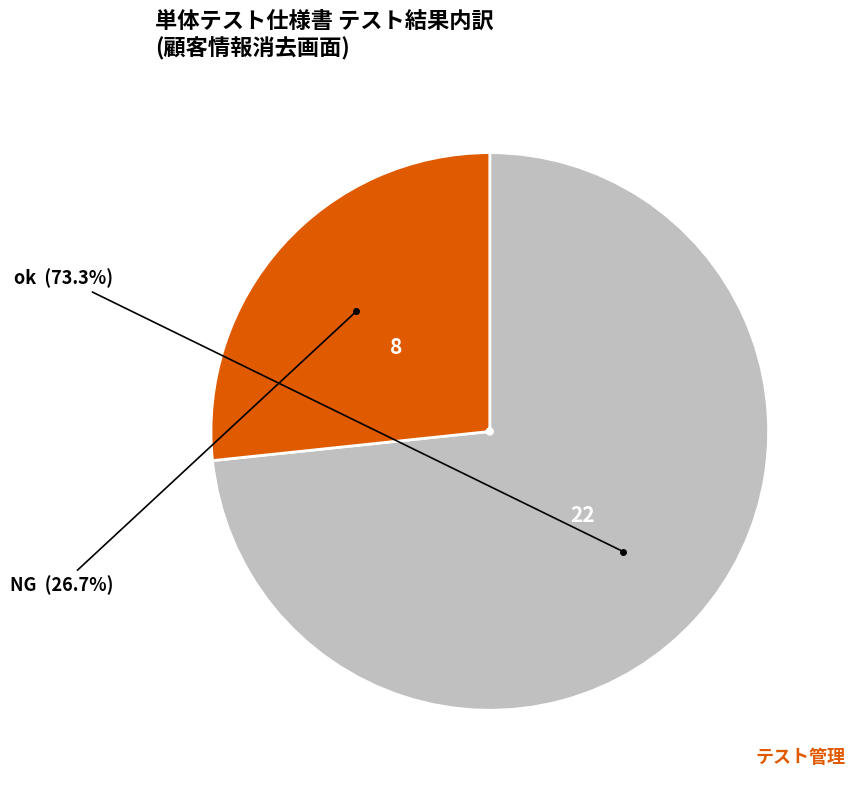

True or false: NG accounts for 27% of the total.

True